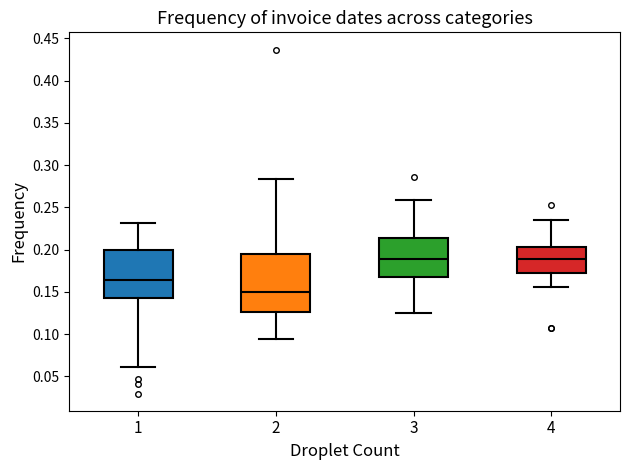

Reading left to right, read every box against the y-axis: the position of its median line, the range the box covers, and the ends of its whiskers. The values are not printed on the chart, so give them approximately, as read against the axis.

1: median 0.165, box 0.145 to 0.200, whiskers 0.060 to 0.230
2: median 0.150, box 0.125 to 0.195, whiskers 0.095 to 0.285
3: median 0.190, box 0.170 to 0.215, whiskers 0.125 to 0.260
4: median 0.190, box 0.175 to 0.205, whiskers 0.155 to 0.235